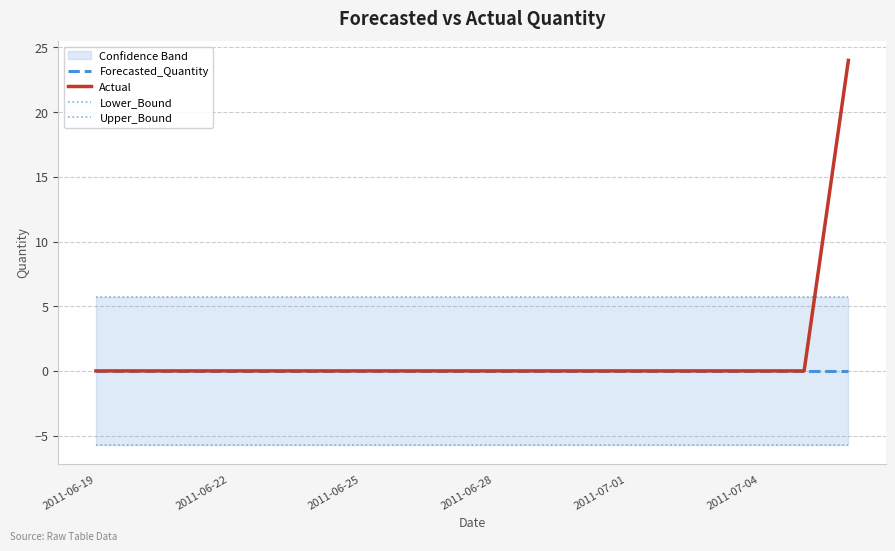

What is the average value of the Actual series?

1.3